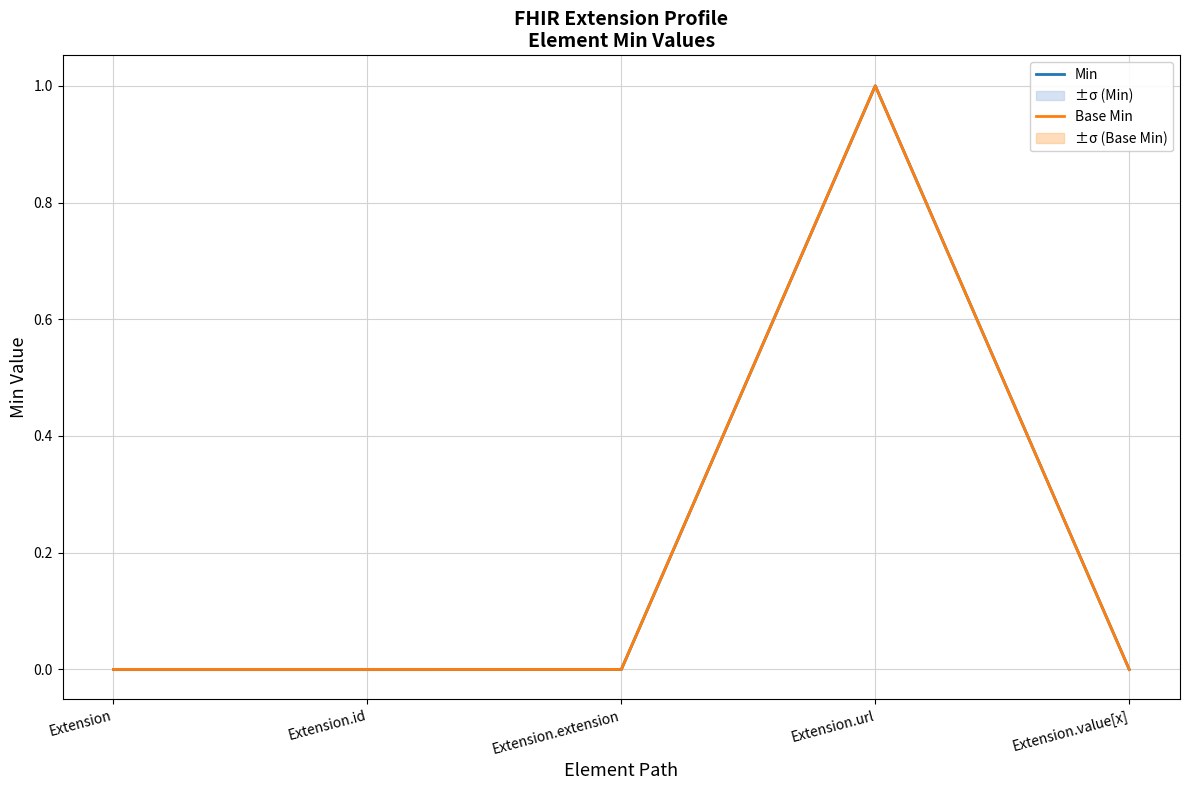

What is the sum of all Base Min values?

1